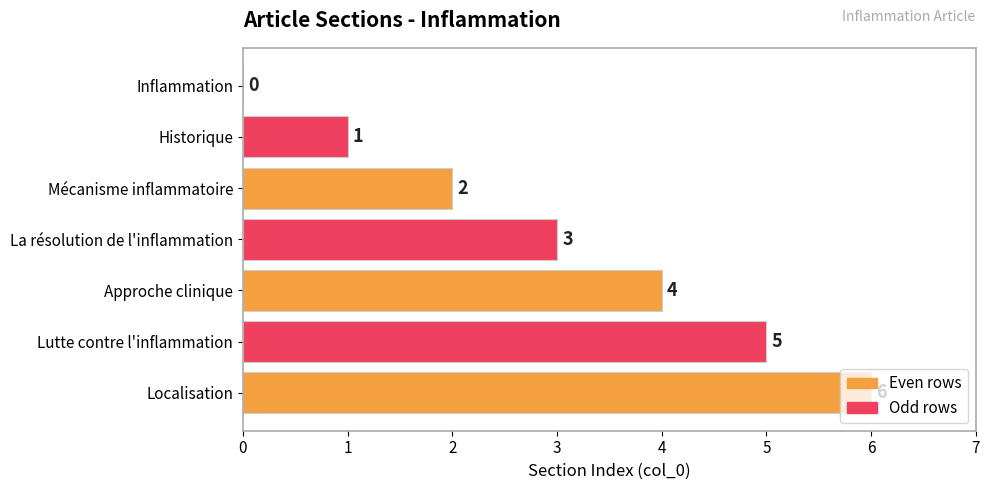

How many distinct data groups are displayed?

1